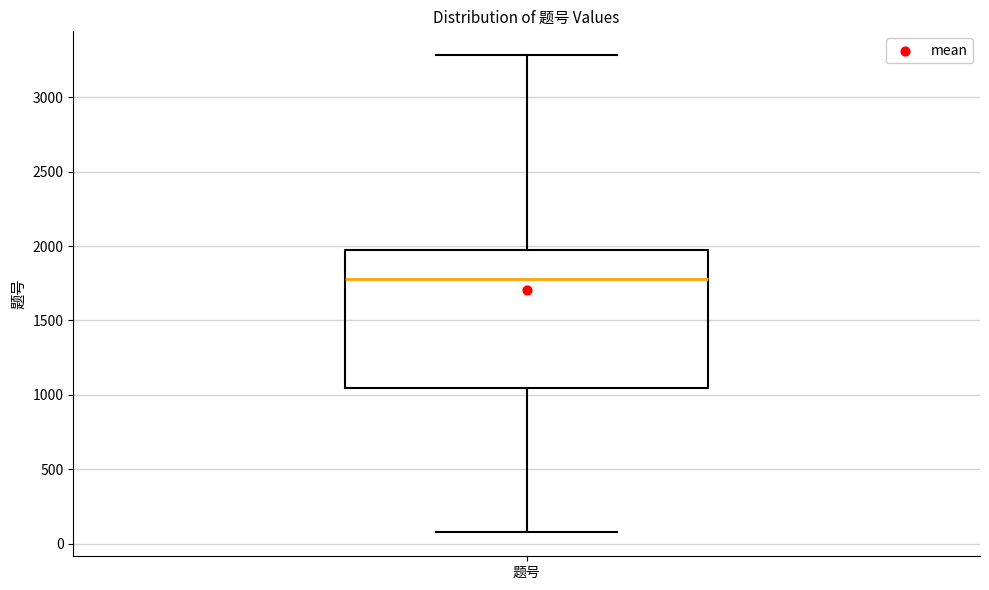

Read this box plot against the y-axis: the position of the median line, the range covered by the box, and the ends of both whiskers. The values are not printed on the chart, so give them approximately, as read against the axis.

median 1800, box 1050 to 2000, whiskers 100 to 3300